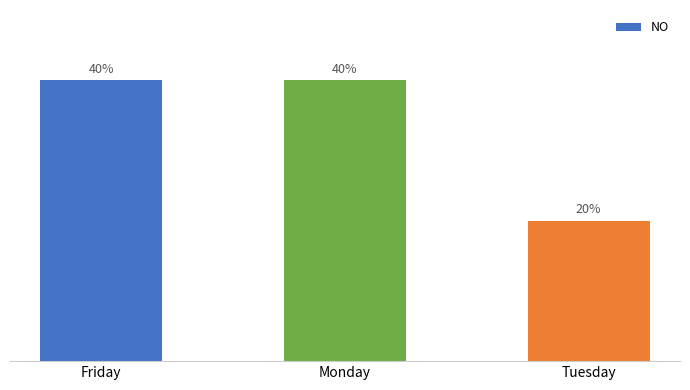

What is the label of the 3rd bar from the right?

Friday